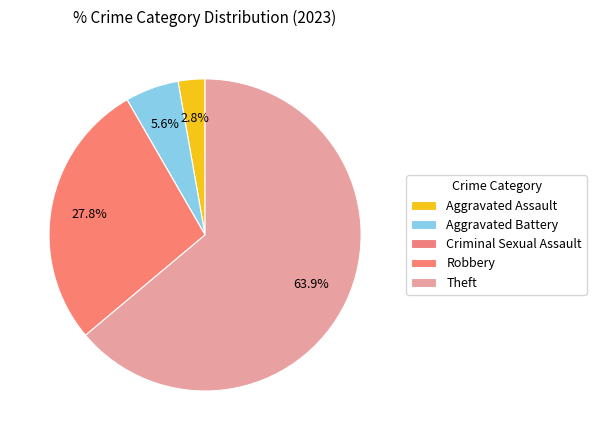

To the nearest percent, what is the combined percentage of Robbery and Aggravated Assault?

31%